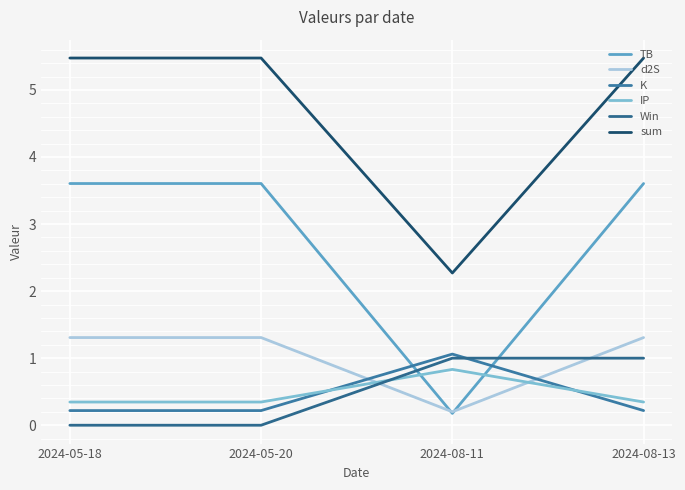

What is the average value of the TB series?

2.7